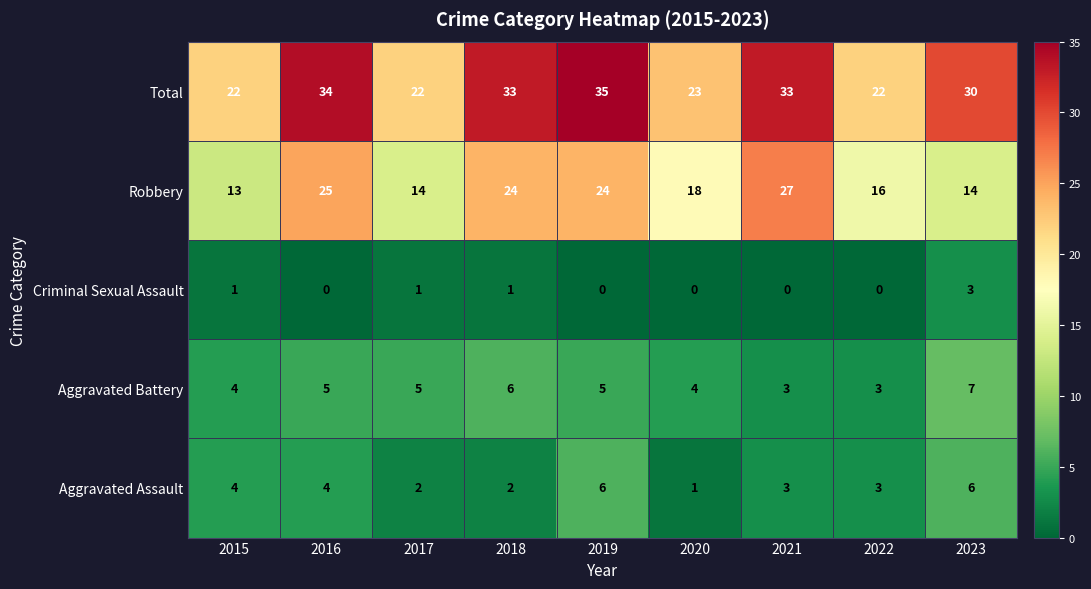

Where is Robbery nearest to the value 20?

2020